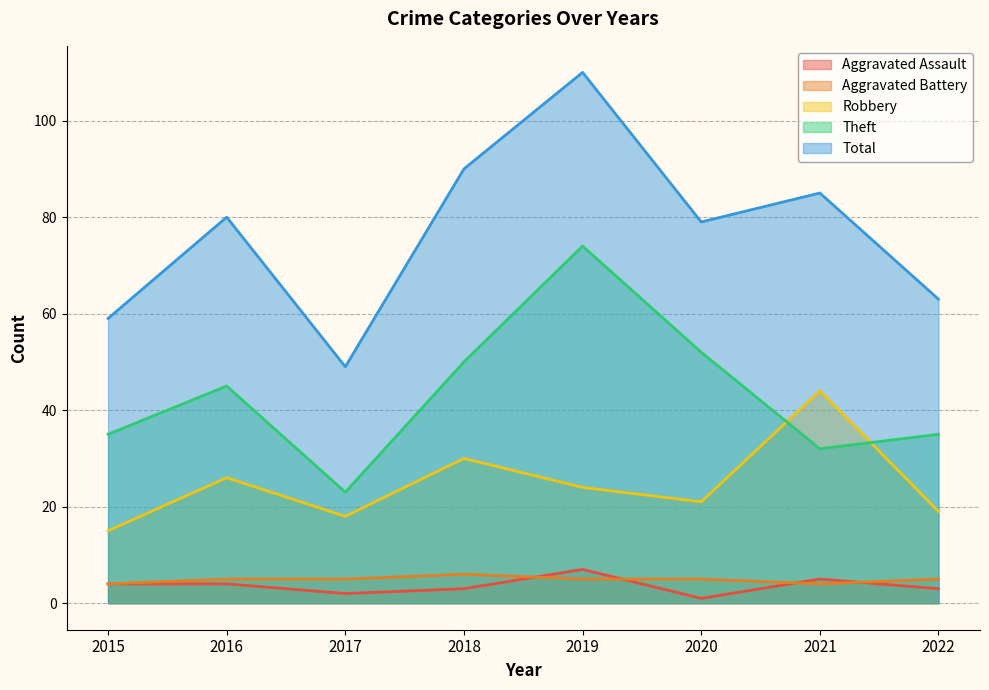

What is the highest value of the Aggravated Assault series?

7